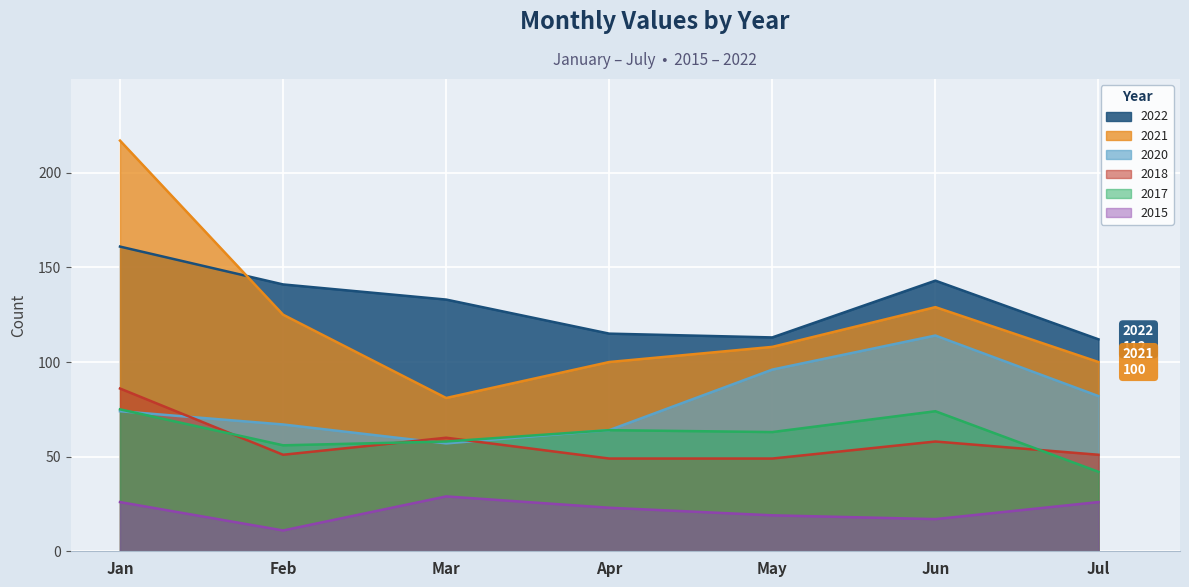

What is the minimum value for 2018?

49